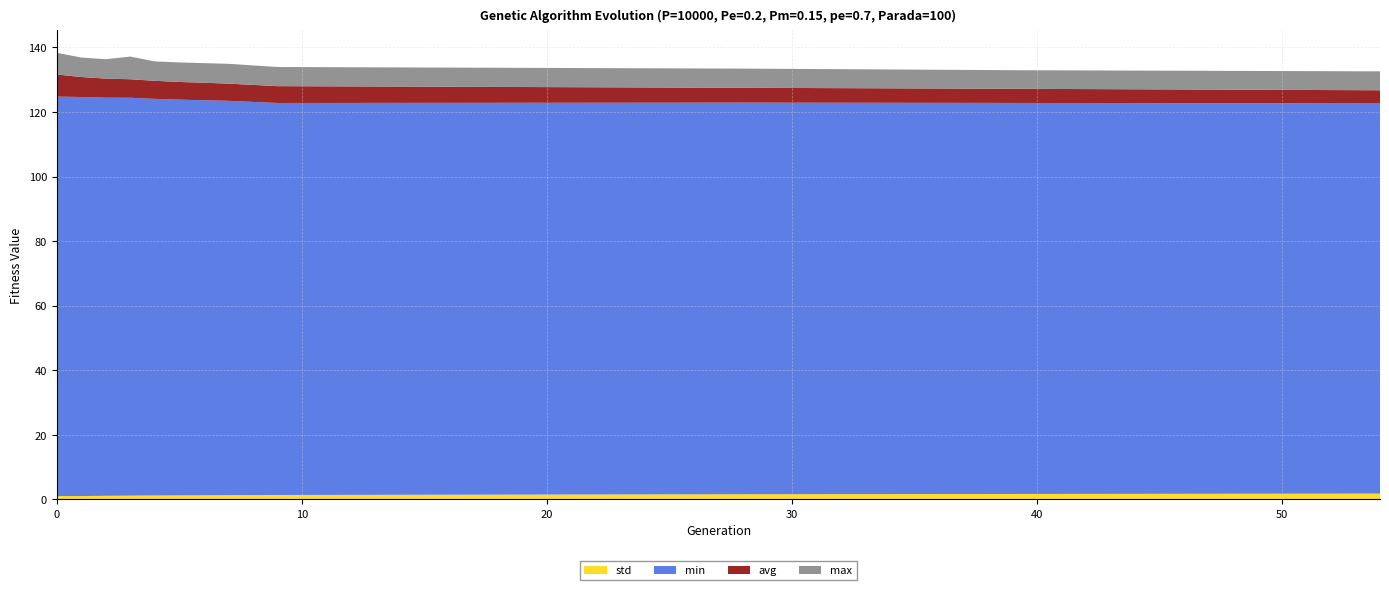

What are all the series names shown in the legend?

std, min, avg, max